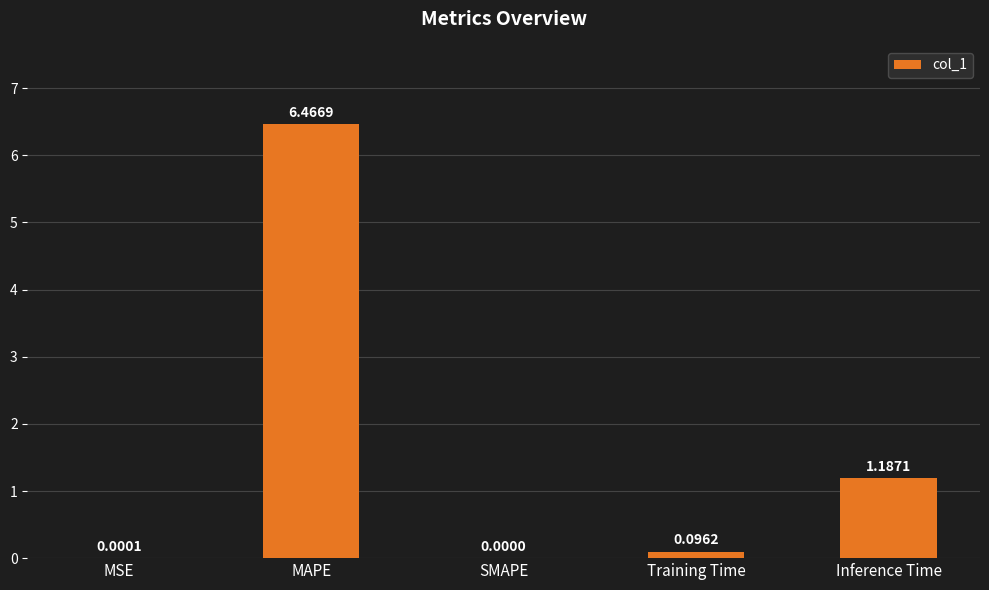

Are the bars horizontal?

No